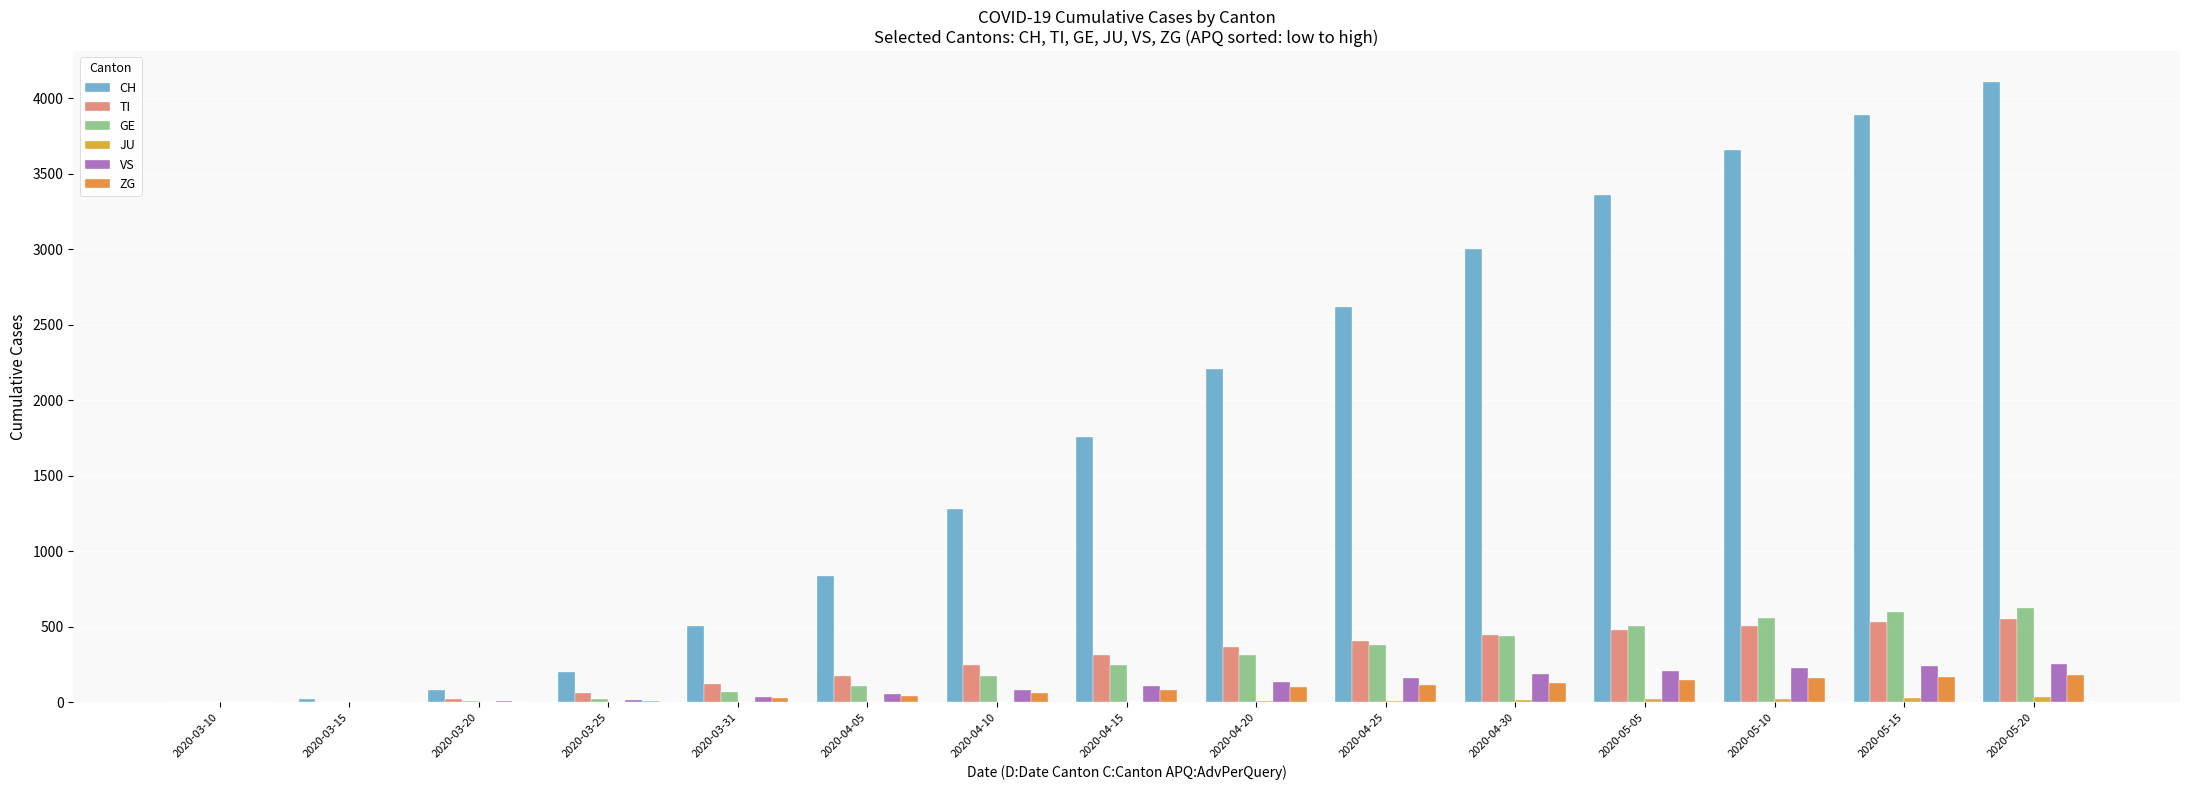

How many groups of bars are there?

15